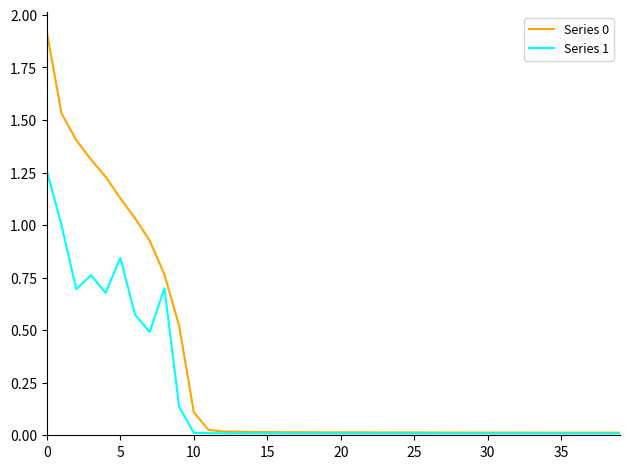

True or false: Series 1 has more than 2 points higher than both neighbors.

True